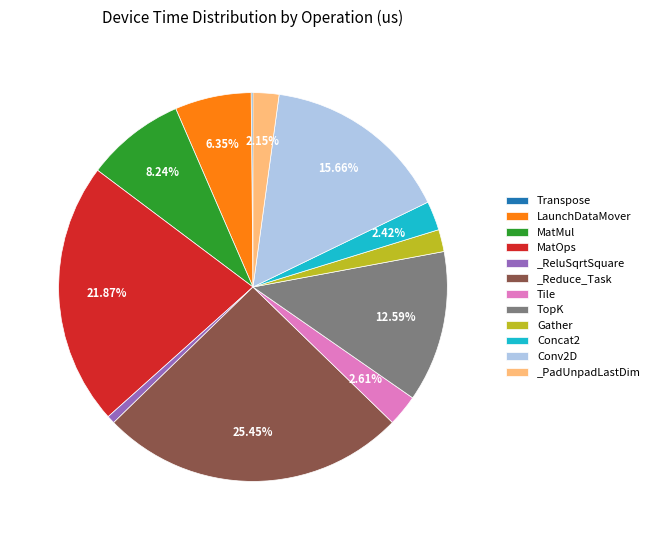

Which category has the biggest portion of the pie?

_Reduce_Task